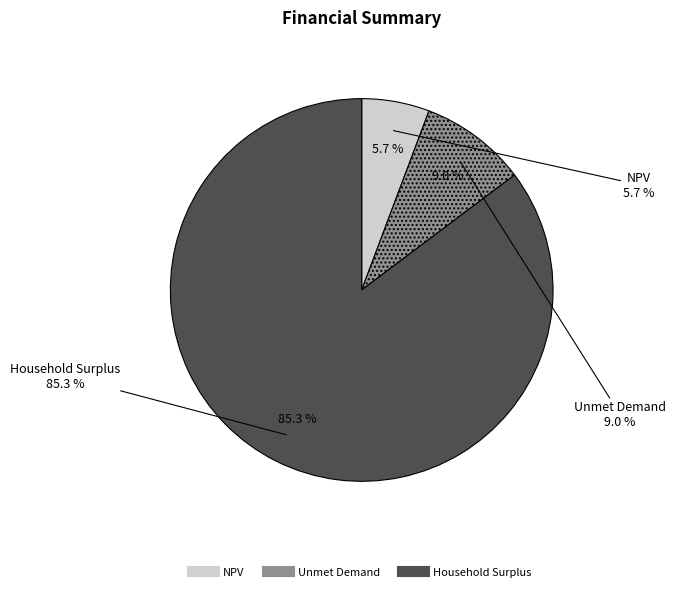

Count the number of slices in the pie.

3